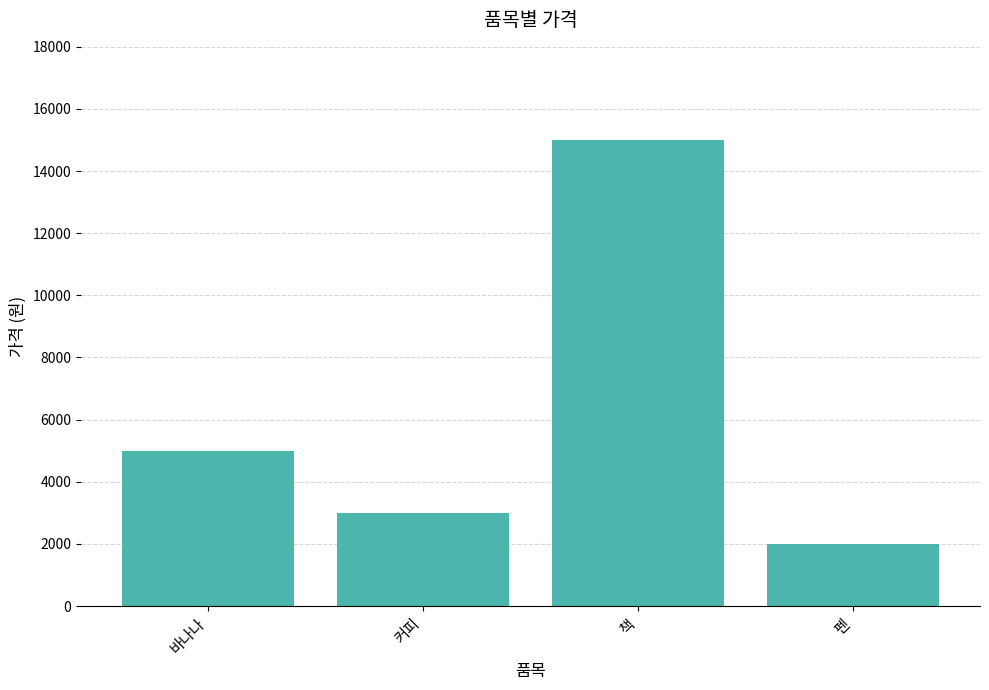

True or false: the data shows 15000 at 책.

True